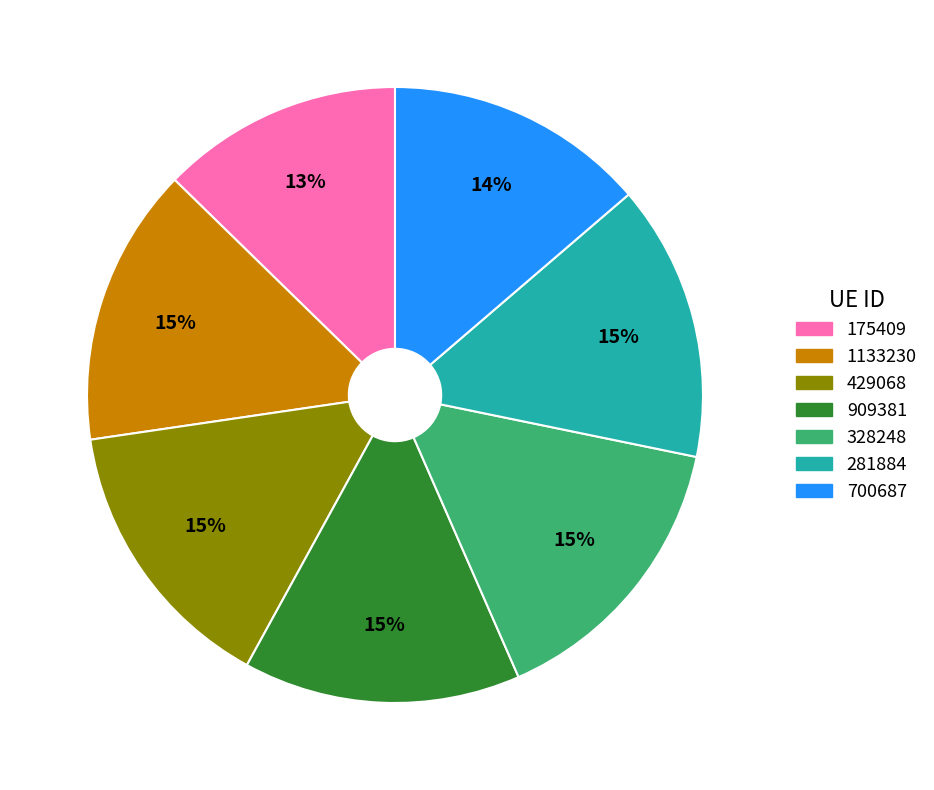

What percentage is the 700687 slice, to the nearest percent?

14%